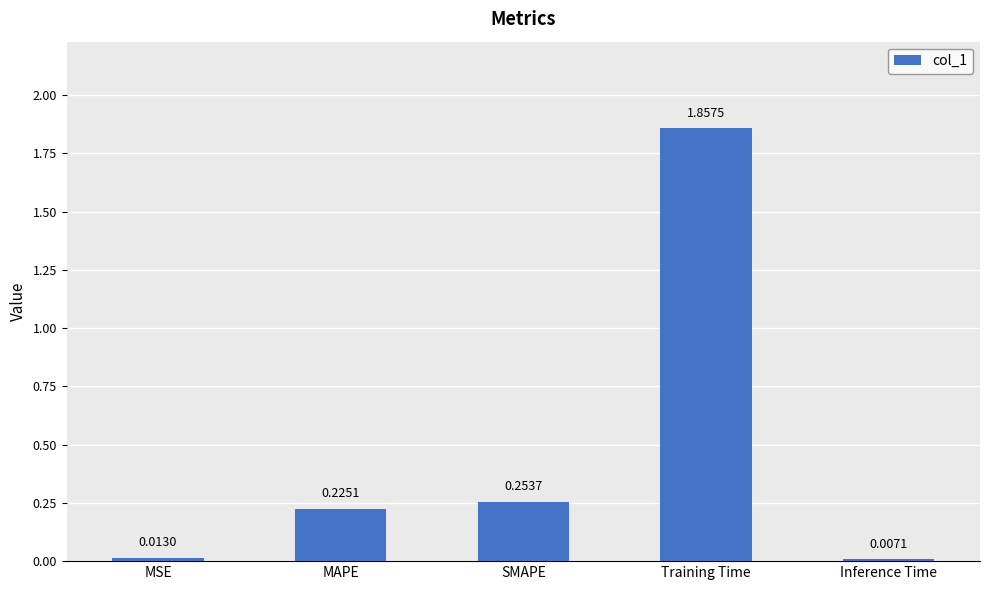

What is the change in value from MSE to Training Time?

+1.8